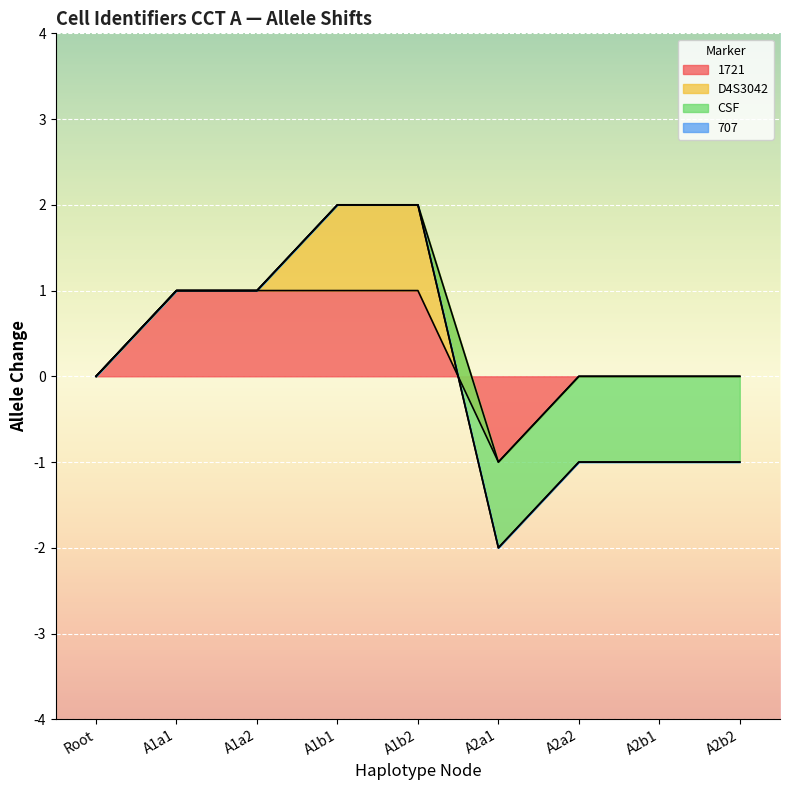

How many categories are shown in the chart?

9